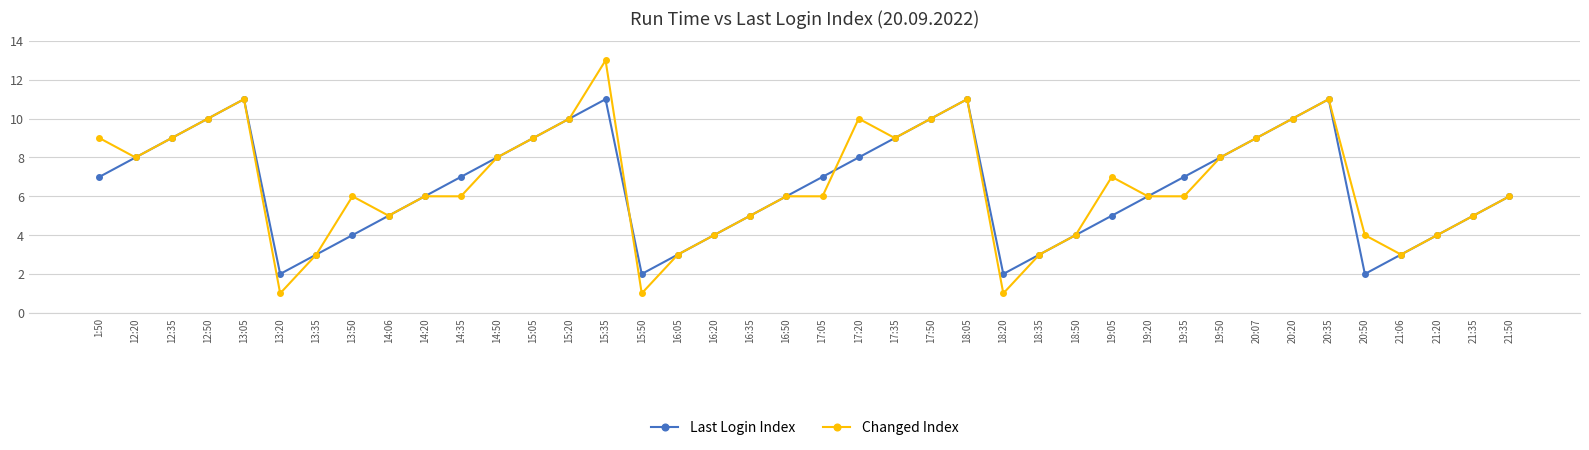

Reading left to right, extract all data points from this chart.

Last Login Index: 1:50=7	12:20=8	12:35=9	12:50=10	13:05=11	13:20=2	13:35=3	13:50=4	14:06=5	14:20=6	14:35=7	14:50=8	15:05=9	15:20=10	15:35=11	15:50=2	16:05=3	16:20=4	16:35=5	16:50=6	17:05=7	17:20=8	17:35=9	17:50=10	18:05=11	18:20=2	18:35=3	18:50=4	19:05=5	19:20=6	19:35=7	19:50=8	20:07=9	20:20=10	20:35=11	20:50=2	21:06=3	21:20=4	21:35=5	21:50=6
Changed Index: 1:50=9	12:20=8	12:35=9	12:50=10	13:05=11	13:20=1	13:35=3	13:50=6	14:06=5	14:20=6	14:35=6	14:50=8	15:05=9	15:20=10	15:35=13	15:50=1	16:05=3	16:20=4	16:35=5	16:50=6	17:05=6	17:20=10	17:35=9	17:50=10	18:05=11	18:20=1	18:35=3	18:50=4	19:05=7	19:20=6	19:35=6	19:50=8	20:07=9	20:20=10	20:35=11	20:50=4	21:06=3	21:20=4	21:35=5	21:50=6